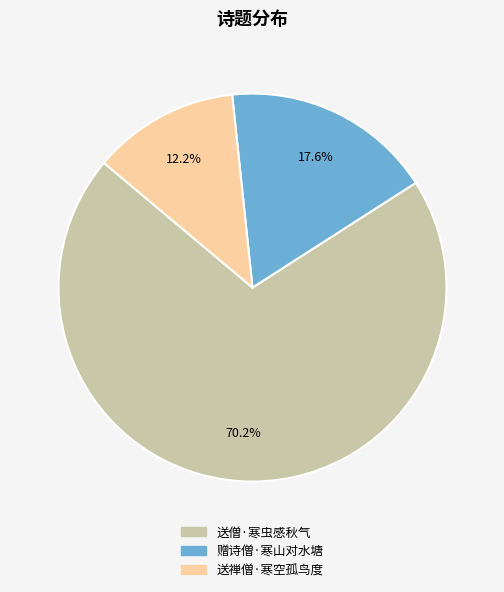

To the nearest percent, what is the difference between the largest and smallest slice percentages?

58%